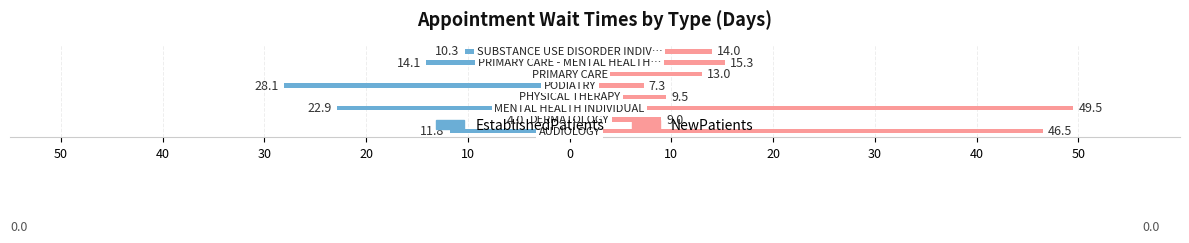

Rank the series by their average value, from highest to lowest.

NewPatients, EstablishedPatients